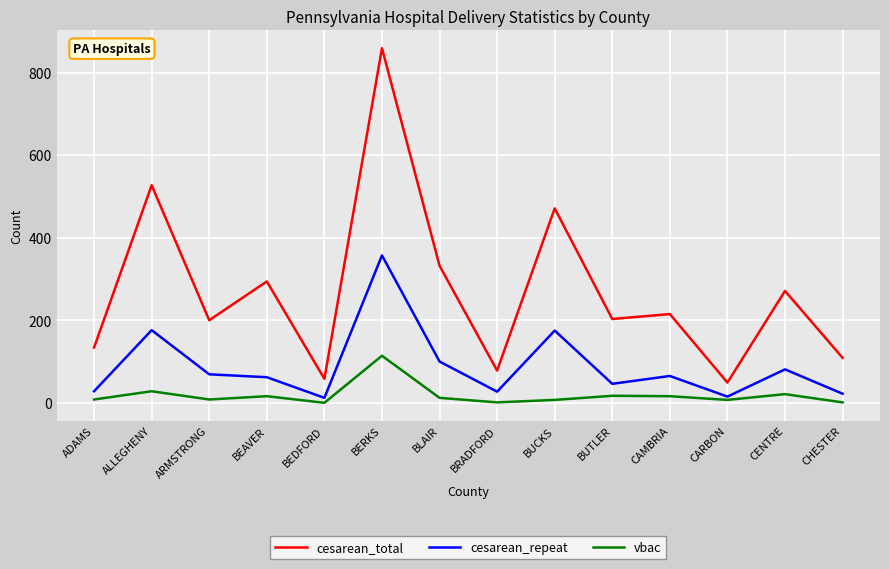

True or false: cesarean_total and vbac intersect in this chart.

False